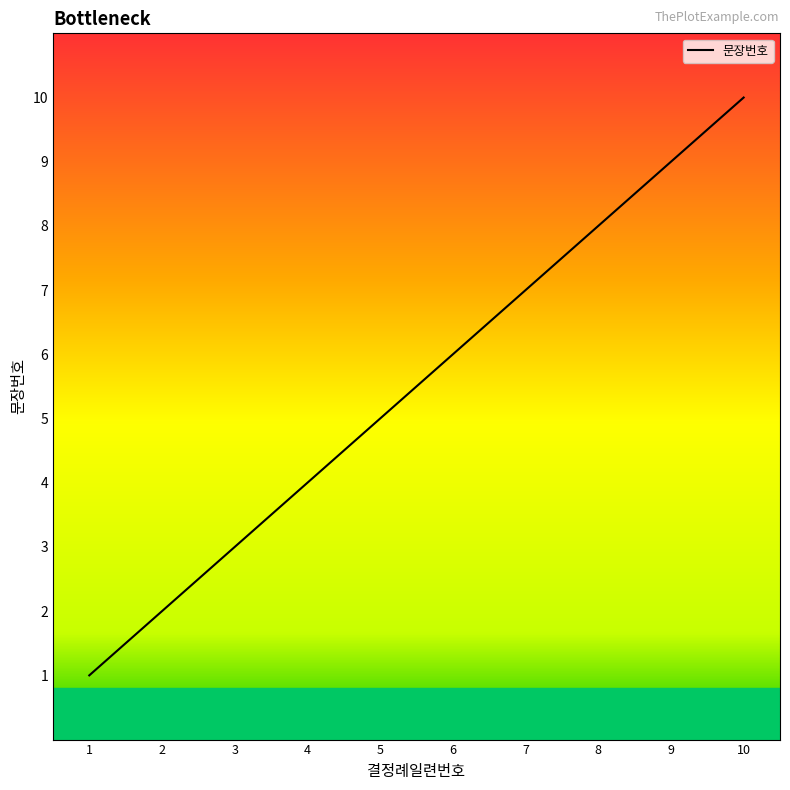

At which label is the value closest to 5?

5